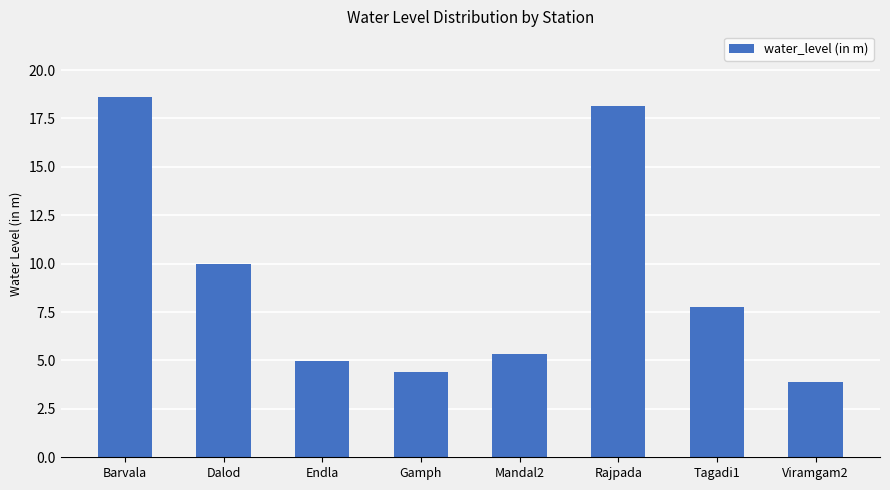

Where is the data nearest to the value 11?

Dalod